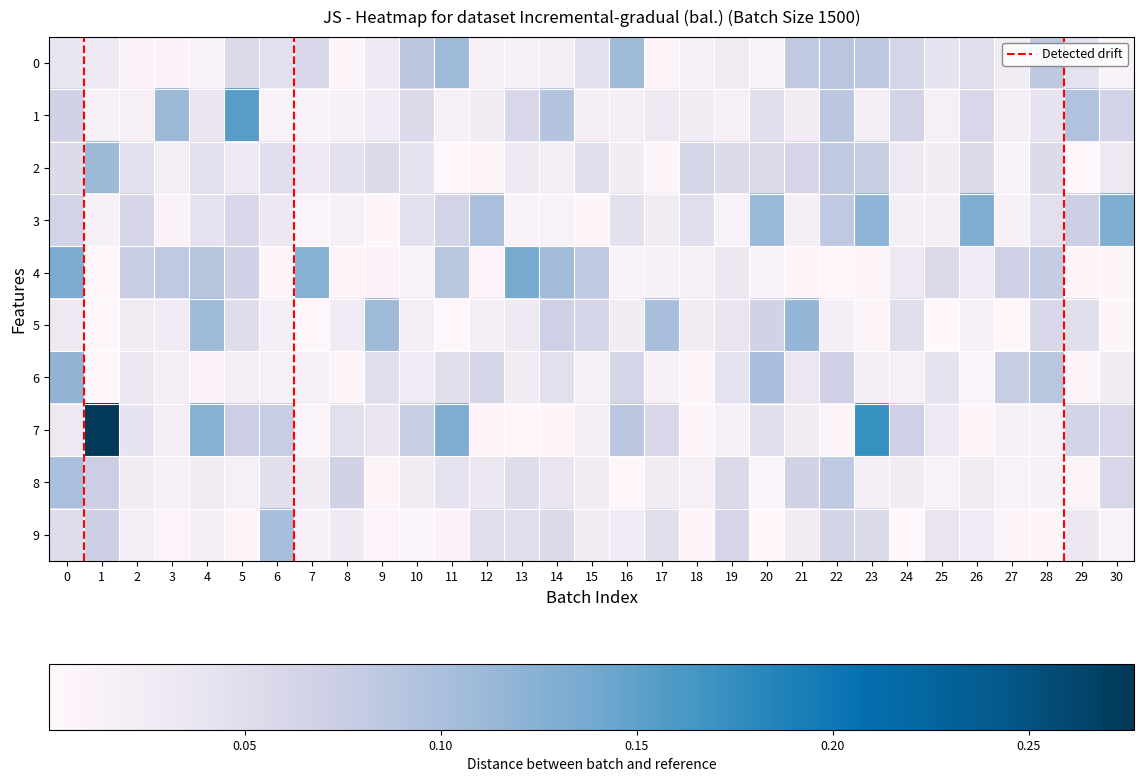

Reading right to left, what are all the values shown in this chart?

0: 30=0.0	29=0.0	28=0.1	27=0.0	26=0.0	25=0.0	24=0.1	23=0.1	22=0.1	21=0.1	20=0.0	19=0.0	18=0.0	17=0.0	16=0.1	15=0.0	14=0.0	13=0.0	12=0.0	11=0.1	10=0.1	9=0.0	8=0.0	7=0.1	6=0.0	5=0.1	4=0.0	3=0.0	2=0.0	1=0.0	0=0.0
1: 30=0.1	29=0.1	28=0.0	27=0.0	26=0.1	25=0.0	24=0.1	23=0.0	22=0.1	21=0.0	20=0.0	19=0.0	18=0.0	17=0.0	16=0.0	15=0.0	14=0.1	13=0.1	12=0.0	11=0.0	10=0.1	9=0.0	8=0.0	7=0.0	6=0.0	5=0.2	4=0.0	3=0.1	2=0.0	1=0.0	0=0.1
2: 30=0.0	29=0.0	28=0.1	27=0.0	26=0.1	25=0.0	24=0.0	23=0.1	22=0.1	21=0.1	20=0.1	19=0.1	18=0.1	17=0.0	16=0.0	15=0.0	14=0.0	13=0.0	12=0.0	11=0.0	10=0.0	9=0.1	8=0.0	7=0.0	6=0.0	5=0.0	4=0.0	3=0.0	2=0.0	1=0.1	0=0.1
3: 30=0.1	29=0.1	28=0.0	27=0.0	26=0.1	25=0.0	24=0.0	23=0.1	22=0.1	21=0.0	20=0.1	19=0.0	18=0.0	17=0.0	16=0.0	15=0.0	14=0.0	13=0.0	12=0.1	11=0.1	10=0.0	9=0.0	8=0.0	7=0.0	6=0.0	5=0.1	4=0.0	3=0.0	2=0.1	1=0.0	0=0.1
4: 30=0.0	29=0.0	28=0.1	27=0.1	26=0.0	25=0.1	24=0.0	23=0.0	22=0.0	21=0.0	20=0.0	19=0.0	18=0.0	17=0.0	16=0.0	15=0.1	14=0.1	13=0.1	12=0.0	11=0.1	10=0.0	9=0.0	8=0.0	7=0.1	6=0.0	5=0.1	4=0.1	3=0.1	2=0.1	1=0.0	0=0.1
5: 30=0.0	29=0.0	28=0.1	27=0.0	26=0.0	25=0.0	24=0.0	23=0.0	22=0.0	21=0.1	20=0.1	19=0.0	18=0.0	17=0.1	16=0.0	15=0.1	14=0.1	13=0.0	12=0.0	11=0.0	10=0.0	9=0.1	8=0.0	7=0.0	6=0.0	5=0.1	4=0.1	3=0.0	2=0.0	1=0.0	0=0.0
6: 30=0.0	29=0.0	28=0.1	27=0.1	26=0.0	25=0.0	24=0.0	23=0.0	22=0.1	21=0.0	20=0.1	19=0.0	18=0.0	17=0.0	16=0.1	15=0.0	14=0.0	13=0.0	12=0.1	11=0.0	10=0.0	9=0.0	8=0.0	7=0.0	6=0.0	5=0.0	4=0.0	3=0.0	2=0.0	1=0.0	0=0.1
7: 30=0.1	29=0.1	28=0.0	27=0.0	26=0.0	25=0.0	24=0.1	23=0.2	22=0.0	21=0.0	20=0.0	19=0.0	18=0.0	17=0.1	16=0.1	15=0.0	14=0.0	13=0.0	12=0.0	11=0.1	10=0.1	9=0.0	8=0.0	7=0.0	6=0.1	5=0.1	4=0.1	3=0.0	2=0.0	1=0.3	0=0.0
8: 30=0.1	29=0.0	28=0.0	27=0.0	26=0.0	25=0.0	24=0.0	23=0.0	22=0.1	21=0.1	20=0.0	19=0.1	18=0.0	17=0.0	16=0.0	15=0.0	14=0.0	13=0.1	12=0.0	11=0.0	10=0.0	9=0.0	8=0.1	7=0.0	6=0.0	5=0.0	4=0.0	3=0.0	2=0.0	1=0.1	0=0.1
9: 30=0.0	29=0.0	28=0.0	27=0.0	26=0.0	25=0.0	24=0.0	23=0.1	22=0.1	21=0.0	20=0.0	19=0.1	18=0.0	17=0.0	16=0.0	15=0.0	14=0.1	13=0.0	12=0.0	11=0.0	10=0.0	9=0.0	8=0.0	7=0.0	6=0.1	5=0.0	4=0.0	3=0.0	2=0.0	1=0.1	0=0.1